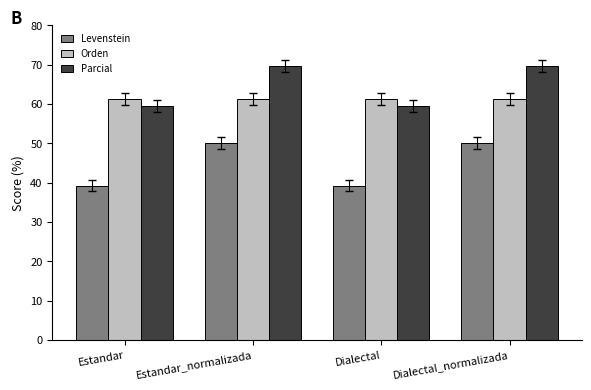

Rank the series at Dialectal_normalizada from highest to lowest value.

Parcial, Orden, Levenstein